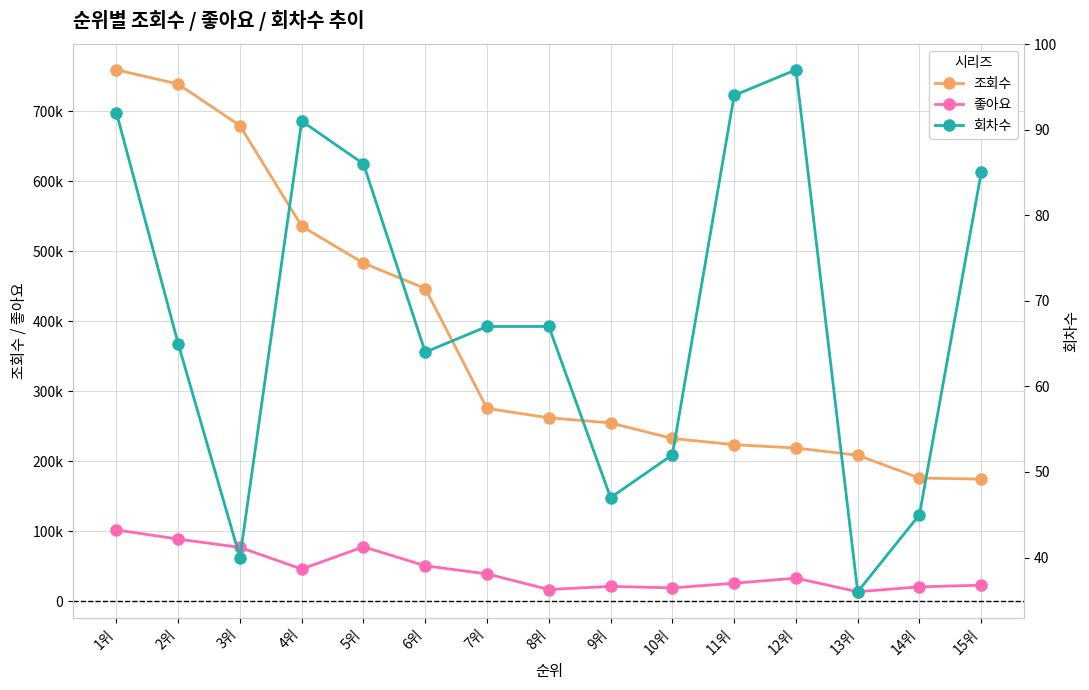

At which label does 조회수 first exceed 261894?

1위